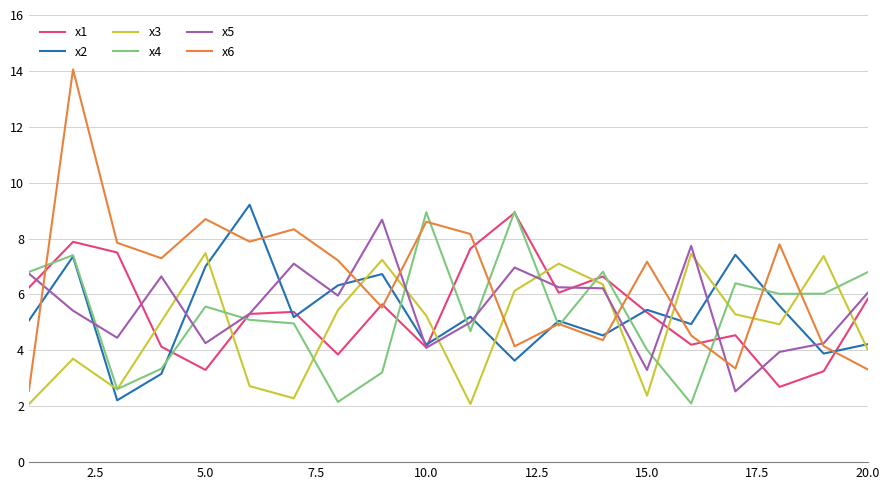

Which series has the largest total across all categories?

x6